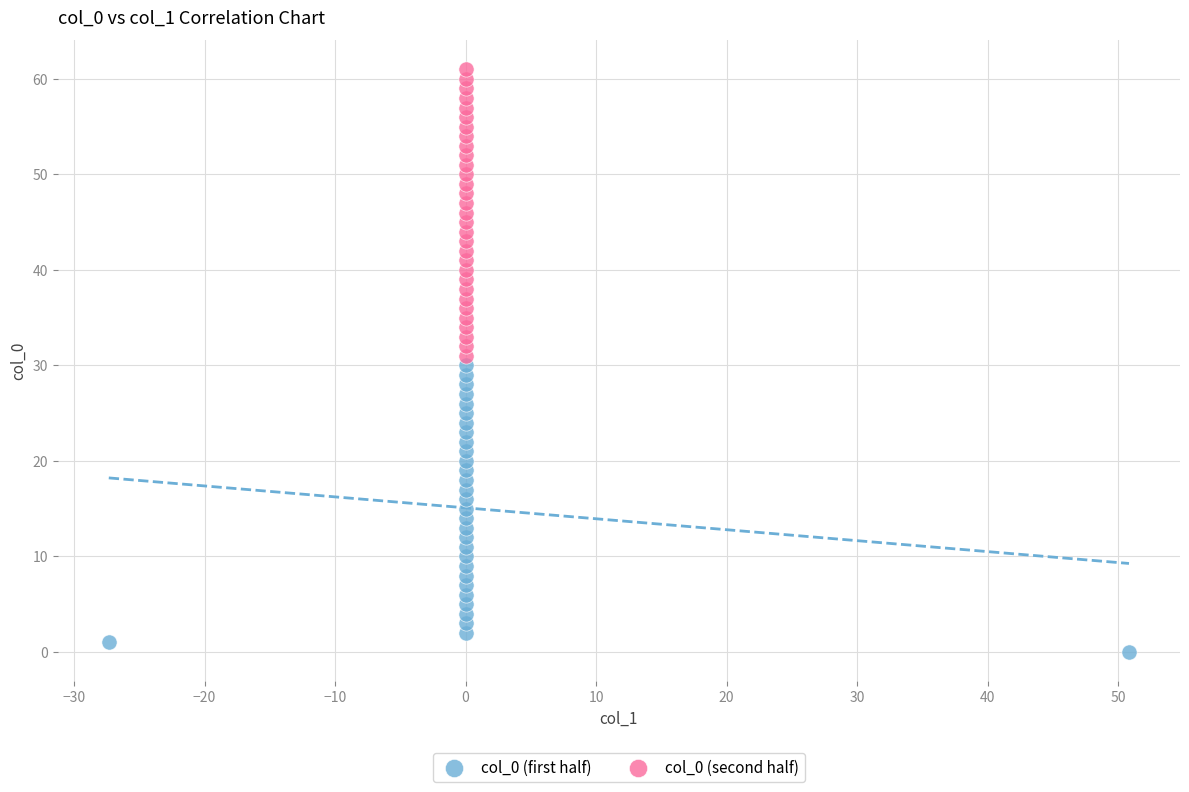

Which series contains the highest Y value?

col_0 (second half)